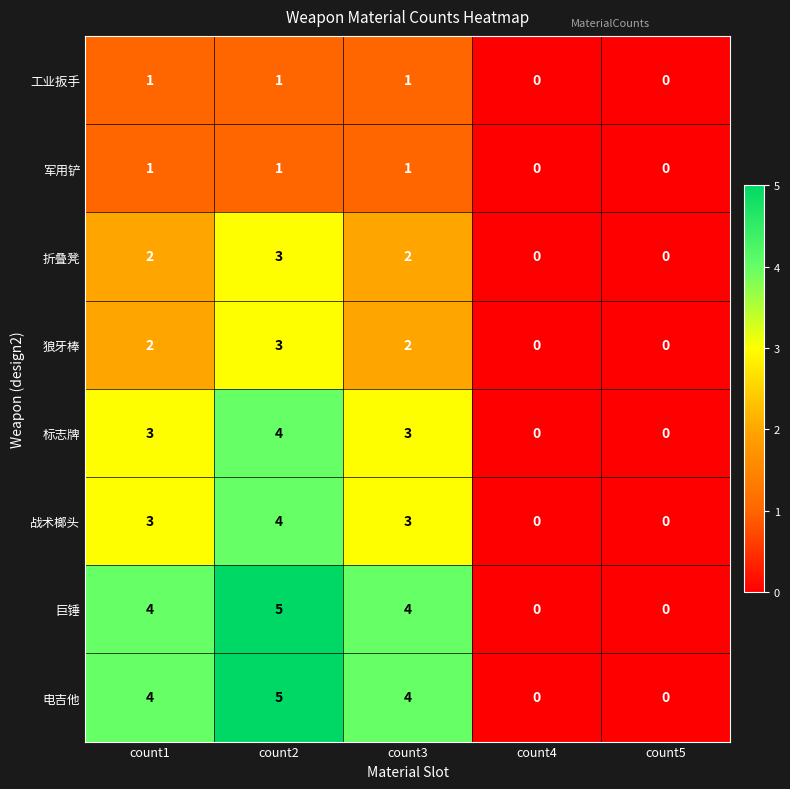

What is the sum of the 巨锤 values at count5 and count1?

4